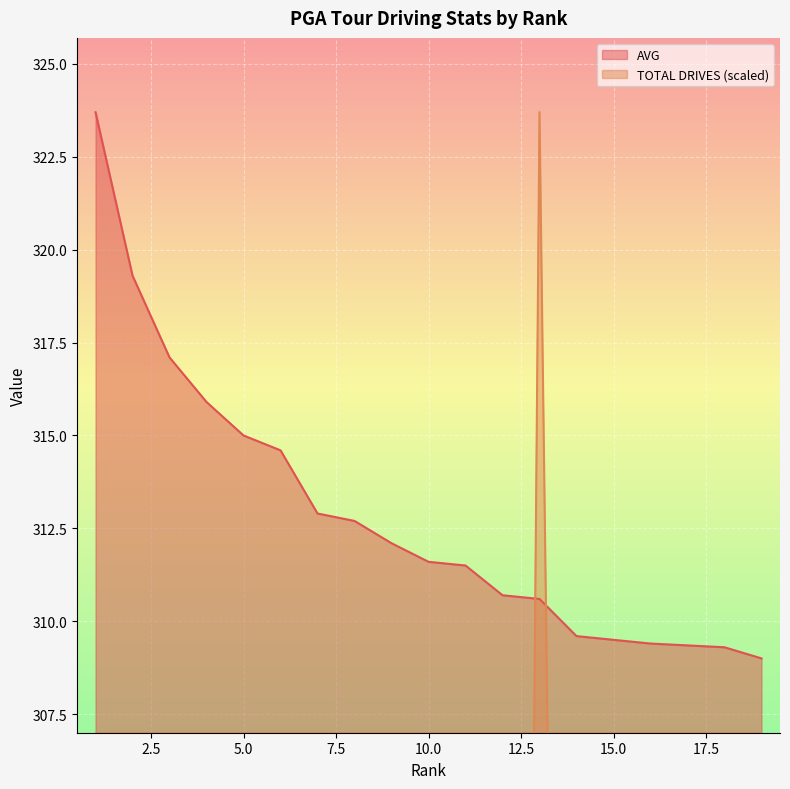

What is the difference between the maximum and minimum values in the AVG series?

14.7